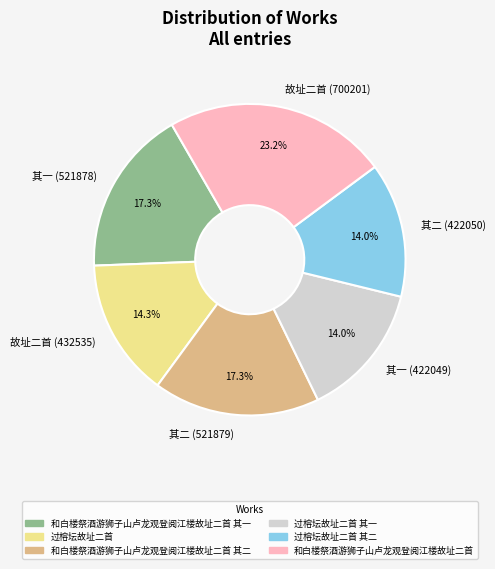

Which has a higher value, 故址二首 (432535) or 其一 (521878)?

其一 (521878)